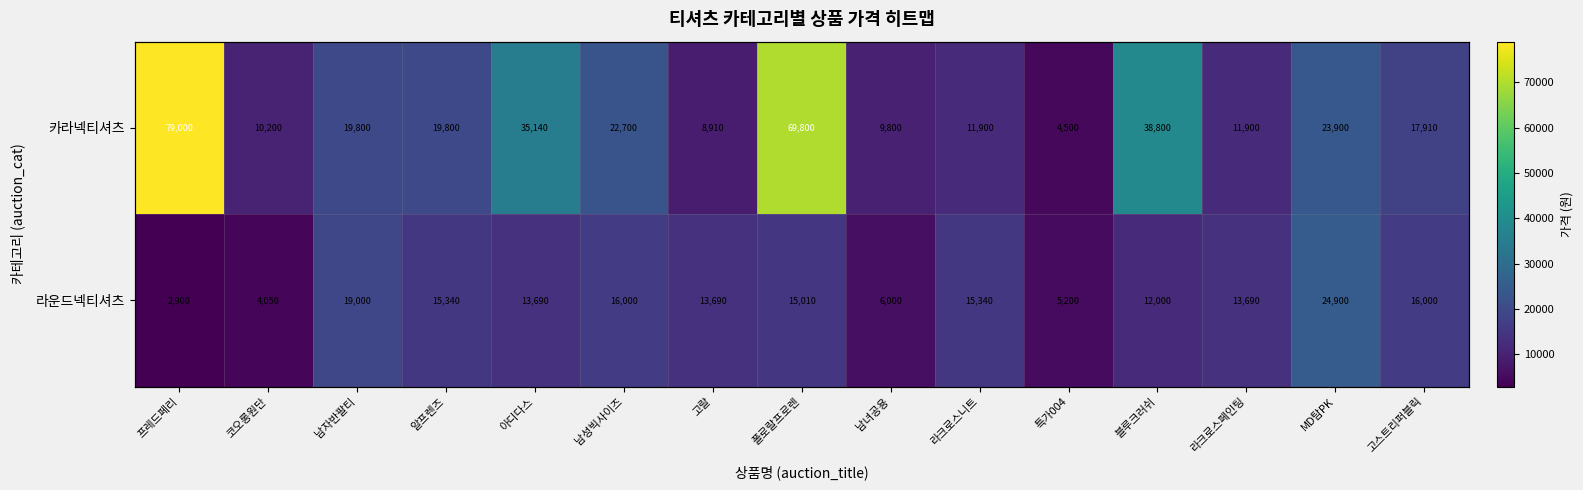

Rank the categories by 카라넥티셔츠 value from lowest to highest.

특가004, 고랄, 남녀공용, 코오롱원단, 라크로스니트, 라크로스페인팅, 고스트리퍼블릭, 남자반팔티, 알프렌즈, 남성빅사이즈, MD탐PK, 아디다스, 블루크러쉬, 폴로랄프로렌, 프레드페리